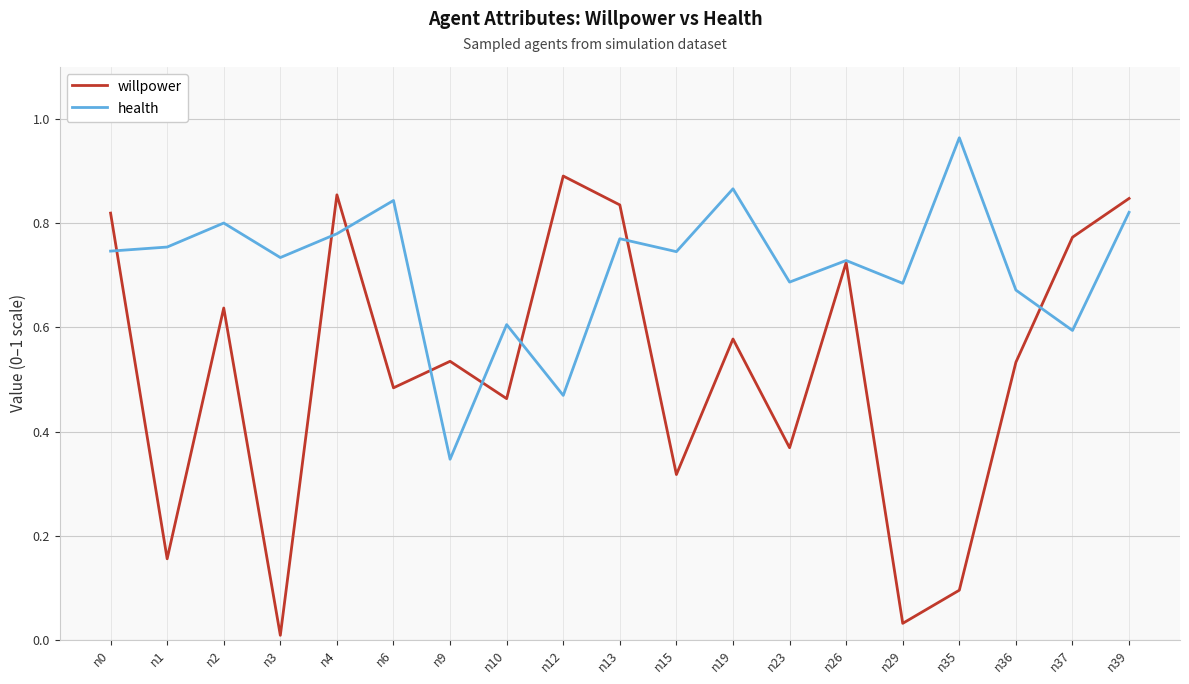

True or false: health and willpower cross at least once.

True